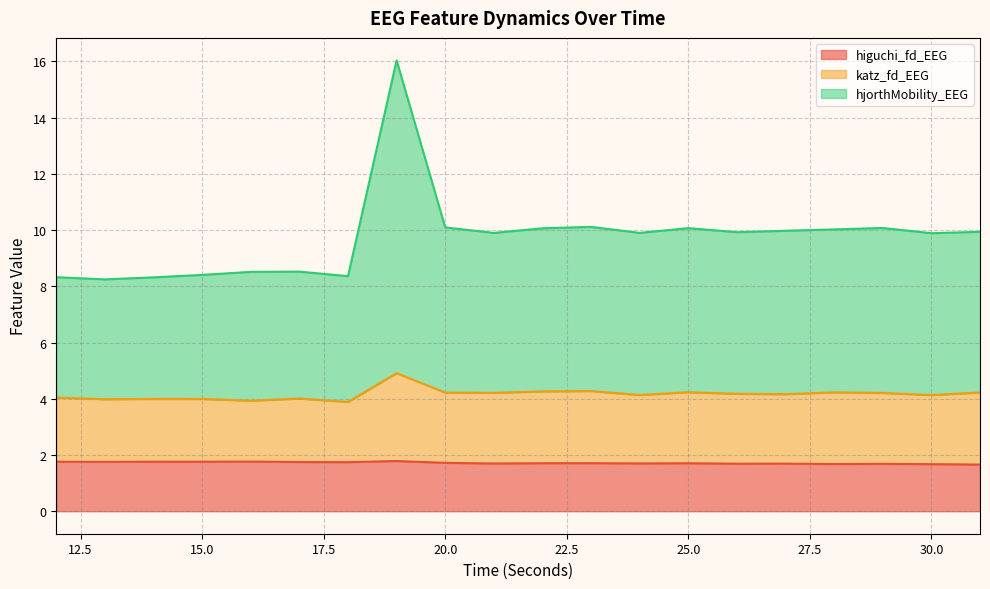

Reading right to left, what are all the values shown in this chart?

higuchi_fd_EEG: 1.7	1.7	1.7	1.7	1.7	1.7	1.7	1.7	1.7	1.7	1.7	1.7	1.8	1.7	1.7	1.8	1.8	1.8	1.8	1.8
katz_fd_EEG: 4.2	4.1	4.2	4.2	4.2	4.2	4.2	4.1	4.3	4.3	4.2	4.2	4.9	3.9	4.0	3.9	4.0	4.0	4.0	4.0
hjorthMobility_EEG: 9.9	9.9	10.1	10.0	10.0	9.9	10.1	9.9	10.1	10.1	9.9	10.1	16.0	8.4	8.5	8.5	8.4	8.3	8.2	8.3